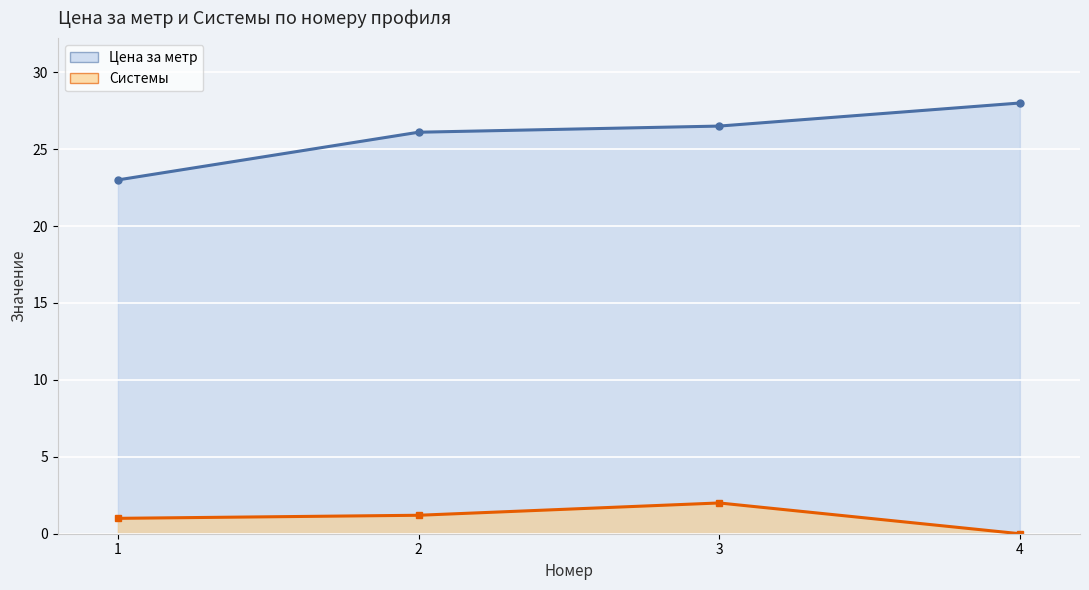

True or false: Системы and Цена за метр cross at least once.

False